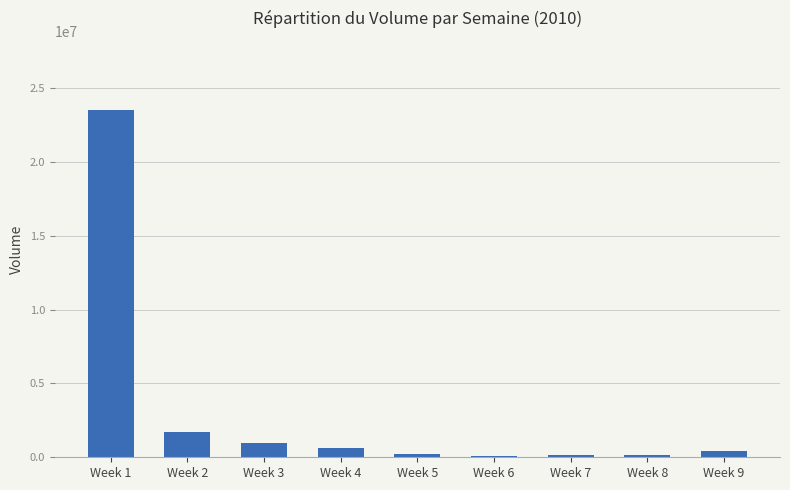

What is the minimum value shown in the chart?

105875